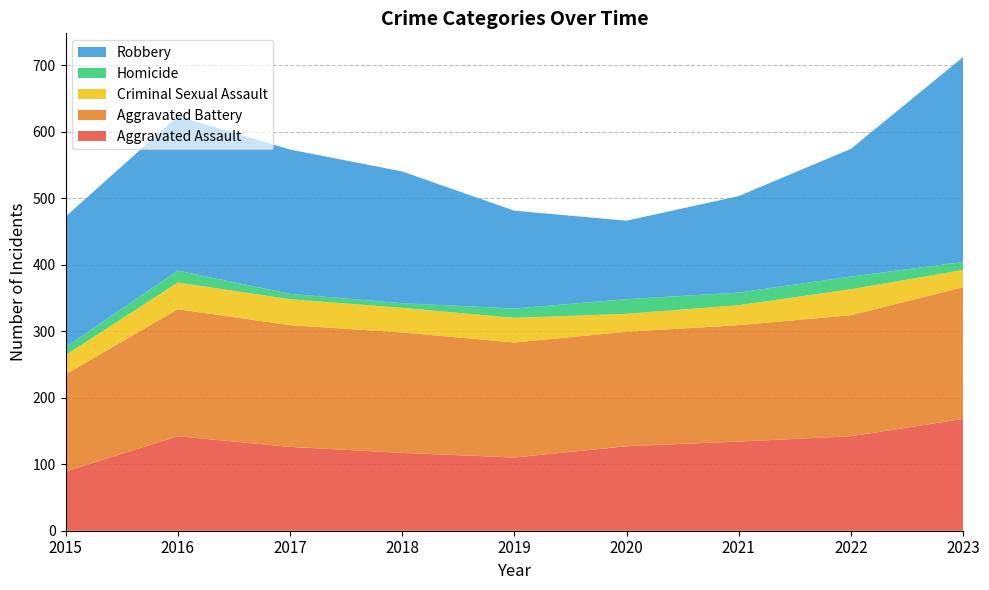

Reading left to right, extract all data points from this chart.

Aggravated Assault: 2015=89	2016=142	2017=126	2018=117	2019=110	2020=127	2021=134	2022=142	2023=168
Aggravated Battery: 2015=146	2016=191	2017=183	2018=181	2019=173	2020=172	2021=175	2022=182	2023=198
Criminal Sexual Assault: 2015=29	2016=40	2017=39	2018=37	2019=37	2020=27	2021=30	2022=39	2023=26
Homicide: 2015=12	2016=18	2017=8	2018=7	2019=14	2020=22	2021=19	2022=19	2023=12
Robbery: 2015=196	2016=232	2017=217	2018=198	2019=147	2020=118	2021=145	2022=192	2023=308